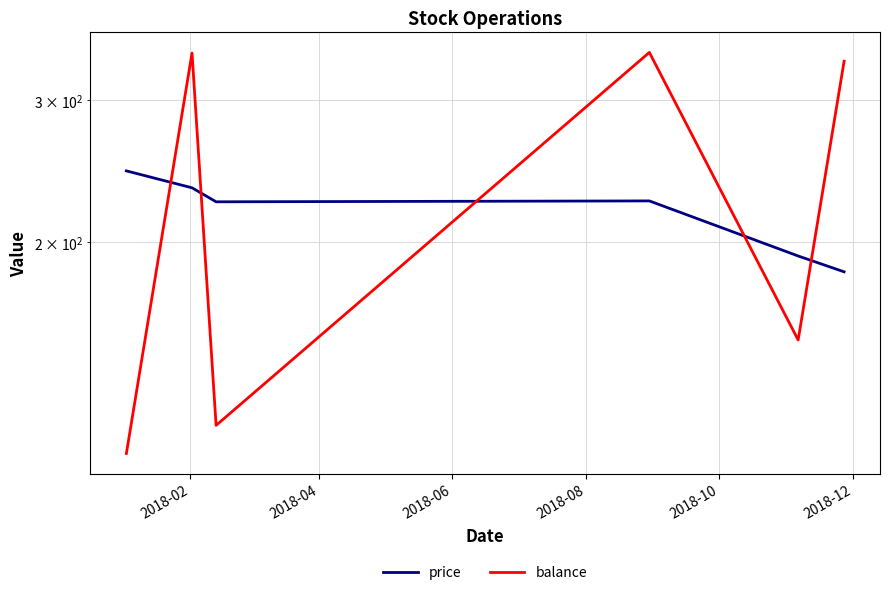

How many intersections are there between balance and price?

5